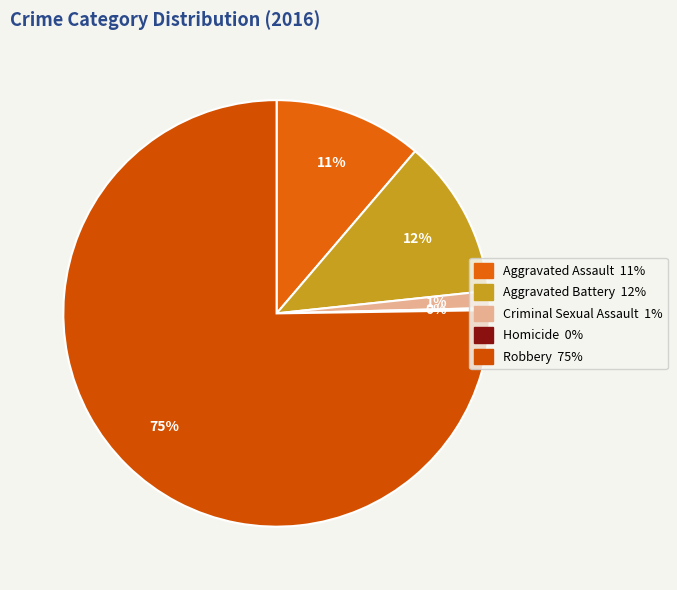

The Homicide slice represents 0% of the pie. True or false?

True